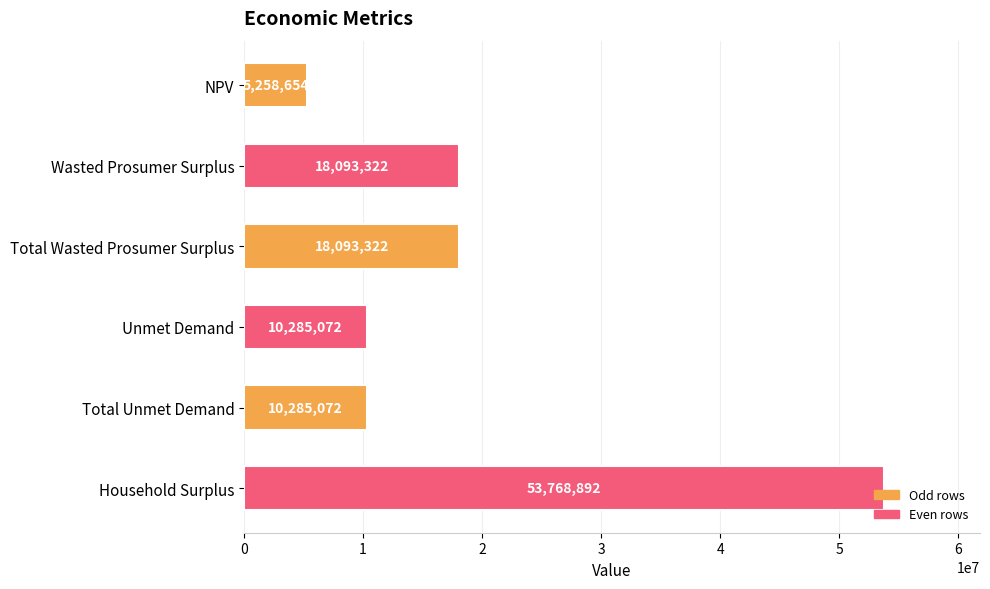

The value at Wasted Prosumer Surplus is 8612276.5. True or false?

False